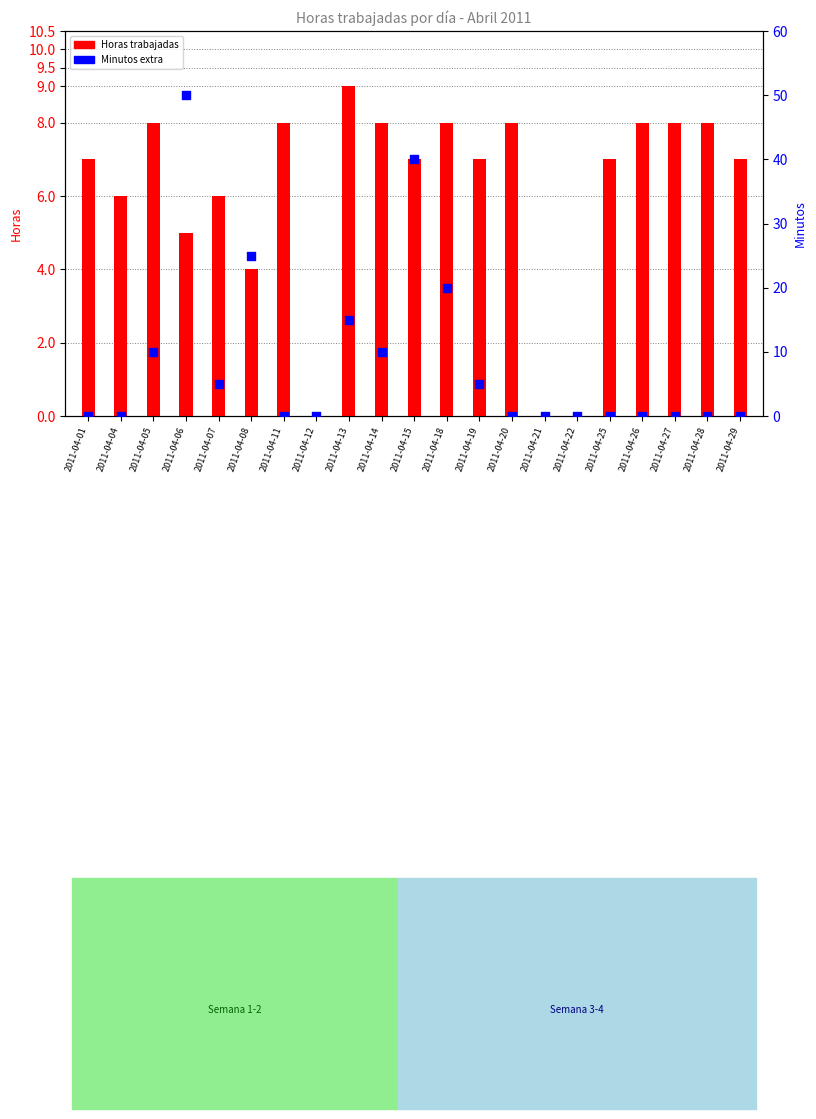

Which series contains the lowest Y value?

Horas